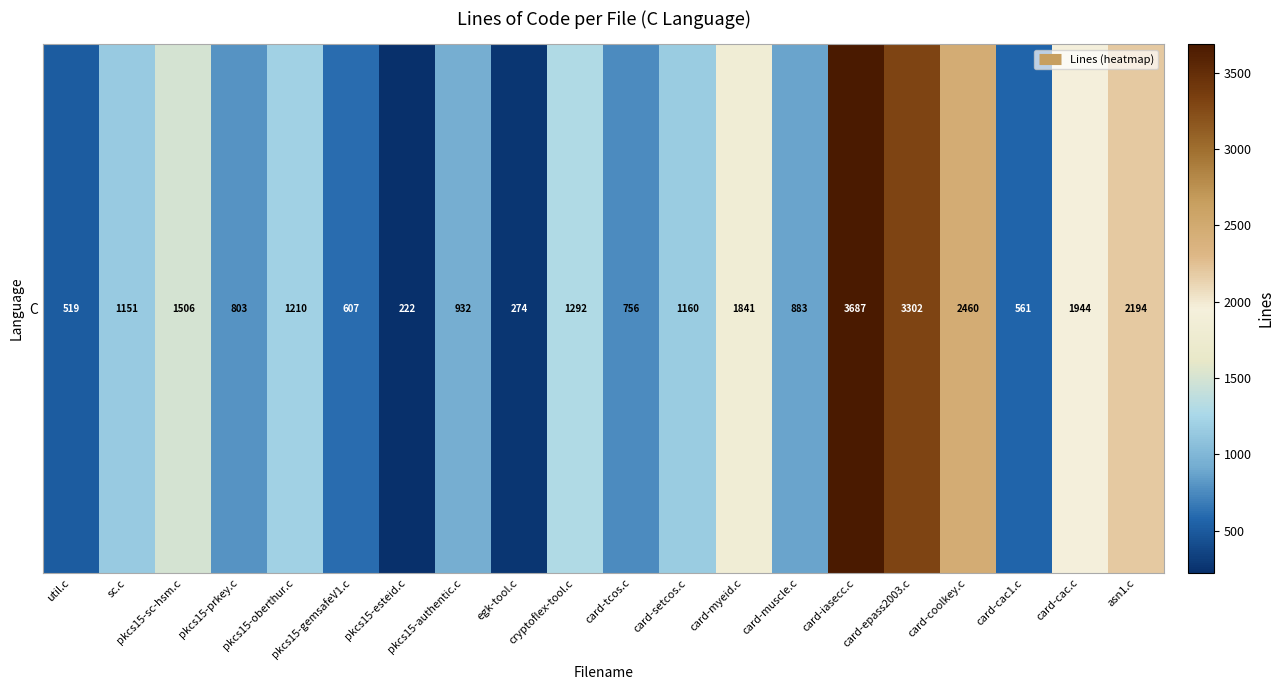

What value does the data have at card-myeid.c?

1841